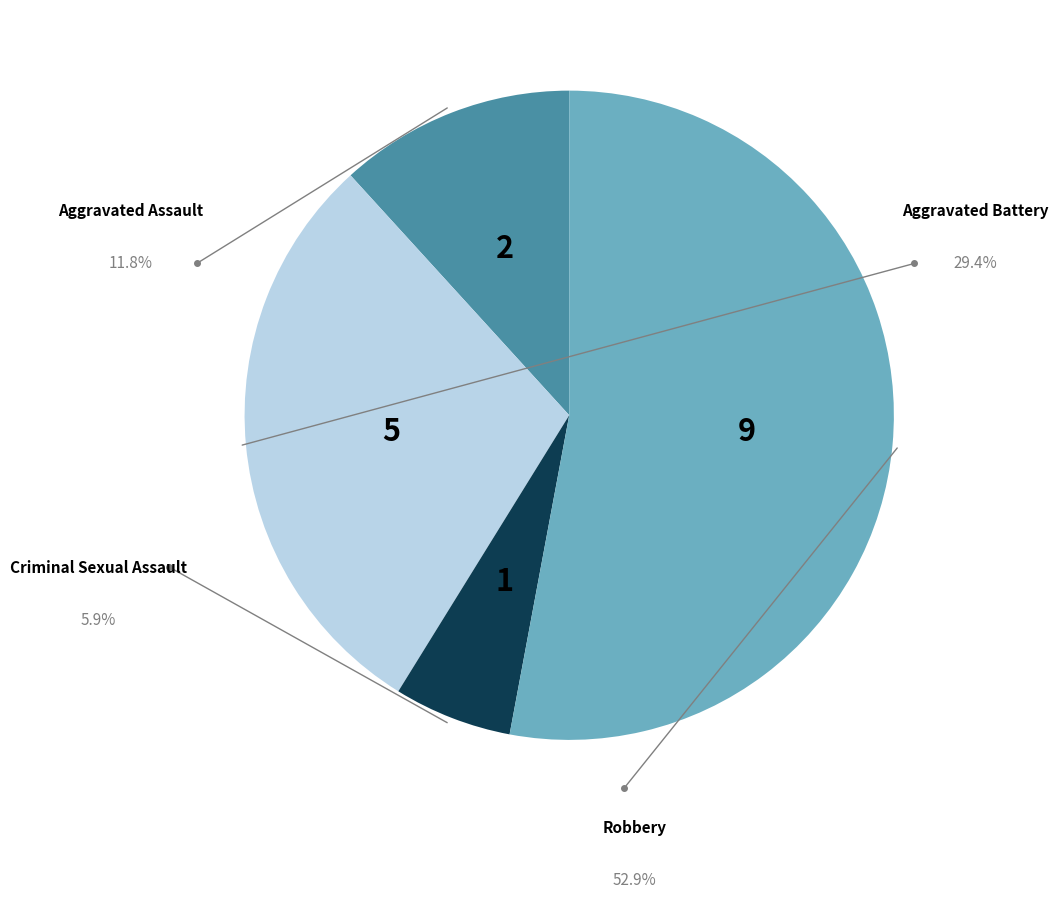

What is the total percentage of Robbery and Aggravated Battery?

82.4%